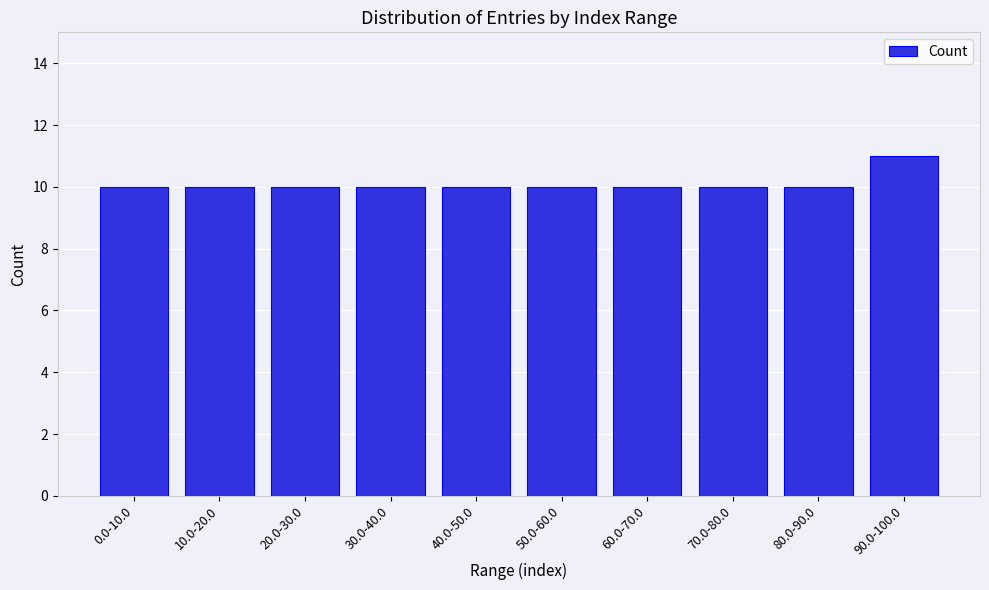

Reading left to right, extract all data points from this chart.

0.0-10.0=10	10.0-20.0=10	20.0-30.0=10	30.0-40.0=10	40.0-50.0=10	50.0-60.0=10	60.0-70.0=10	70.0-80.0=10	80.0-90.0=10	90.0-100.0=11